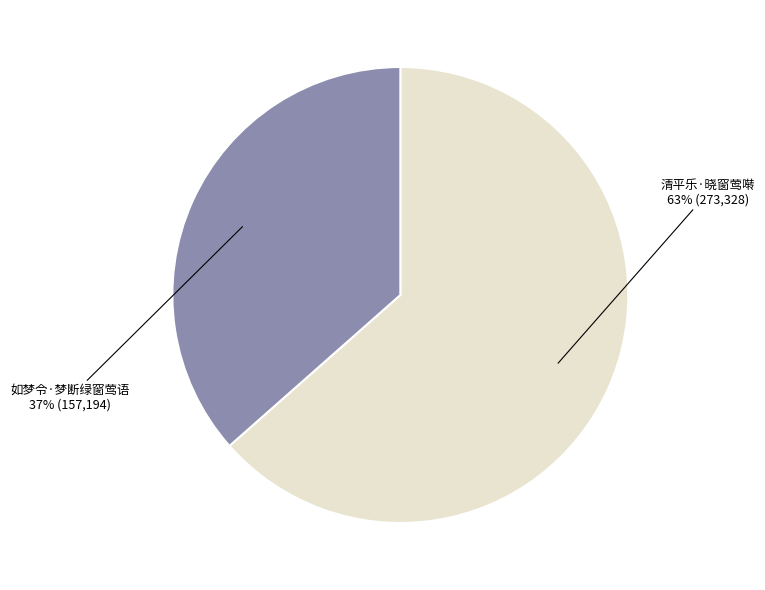

What percentage is the 清平乐·晓窗莺啭 slice, to the nearest percent?

63%